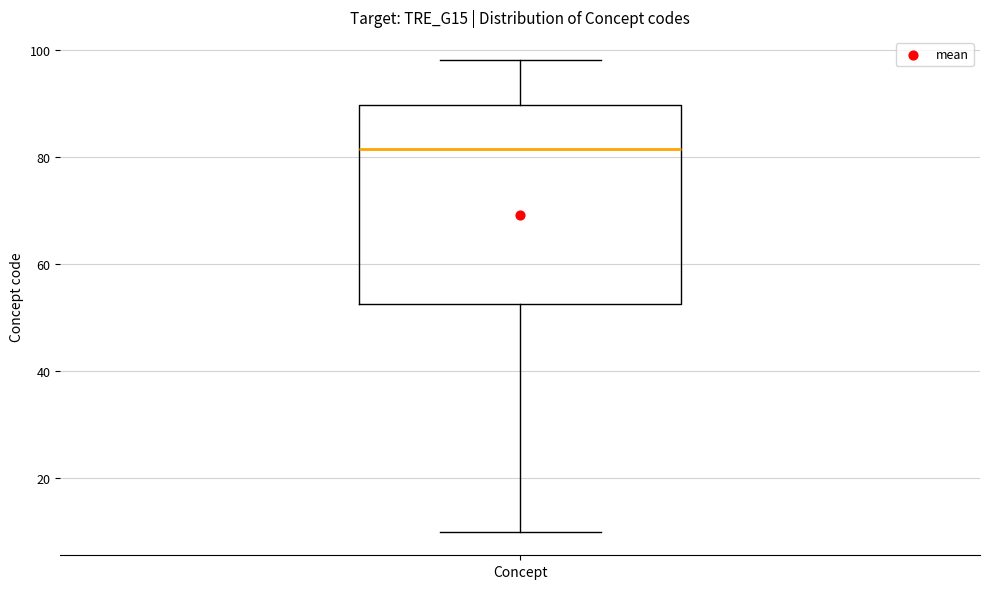

Transcribe this box plot: give where the median line is, the range the box spans, and where the two whiskers end, as read against the y-axis. The values are not printed on the chart, so give them approximately, as read against the axis.

median 82, box 52 to 90, whiskers 10 to 98